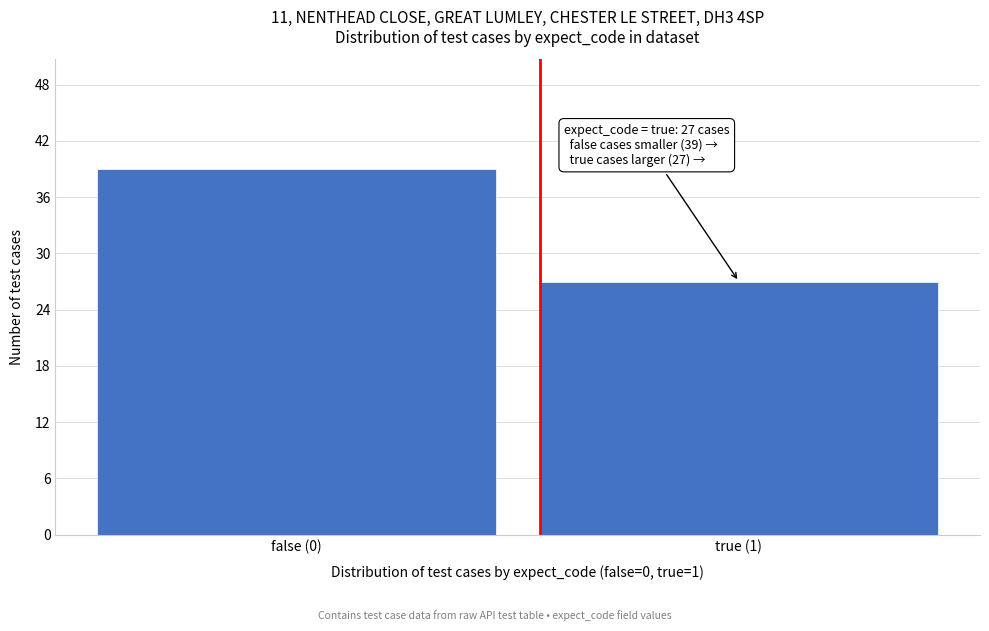

Reading right to left, what are all the values shown in this chart?

true (1)=27	false (0)=39